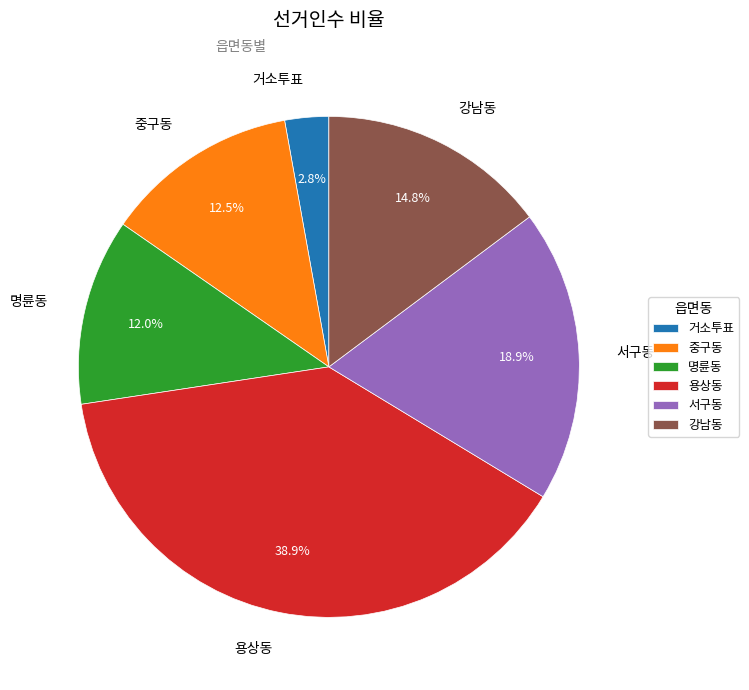

Do 용상동 and 강남동 together represent more than half of the pie?

Yes